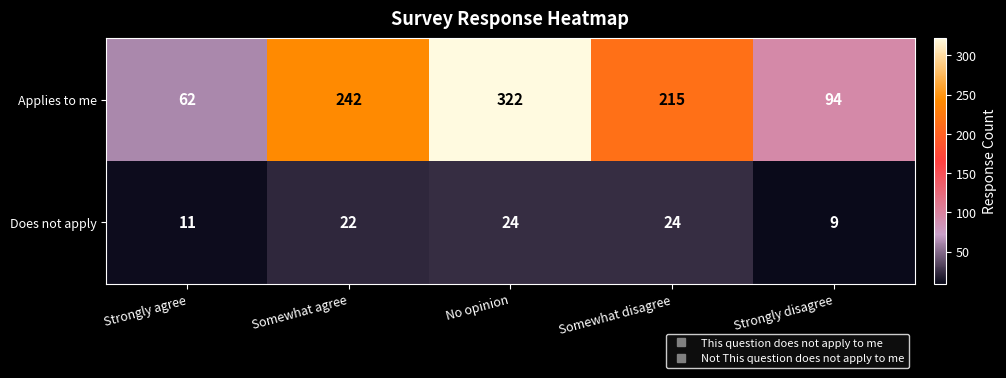

At which label does Applies to me first exceed 215?

Somewhat agree